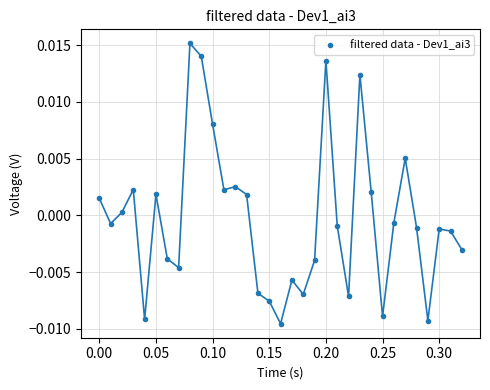

What is the range of X values (max minus min)?

0.3